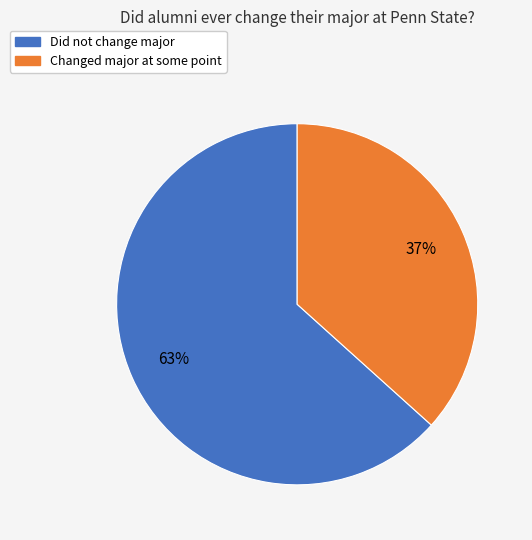

Is there any slice that represents more than half of the pie?

Yes